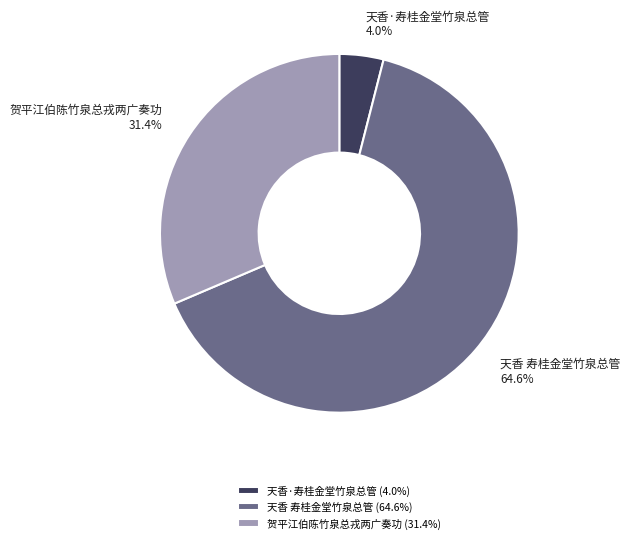

How many slices are in this pie chart?

3